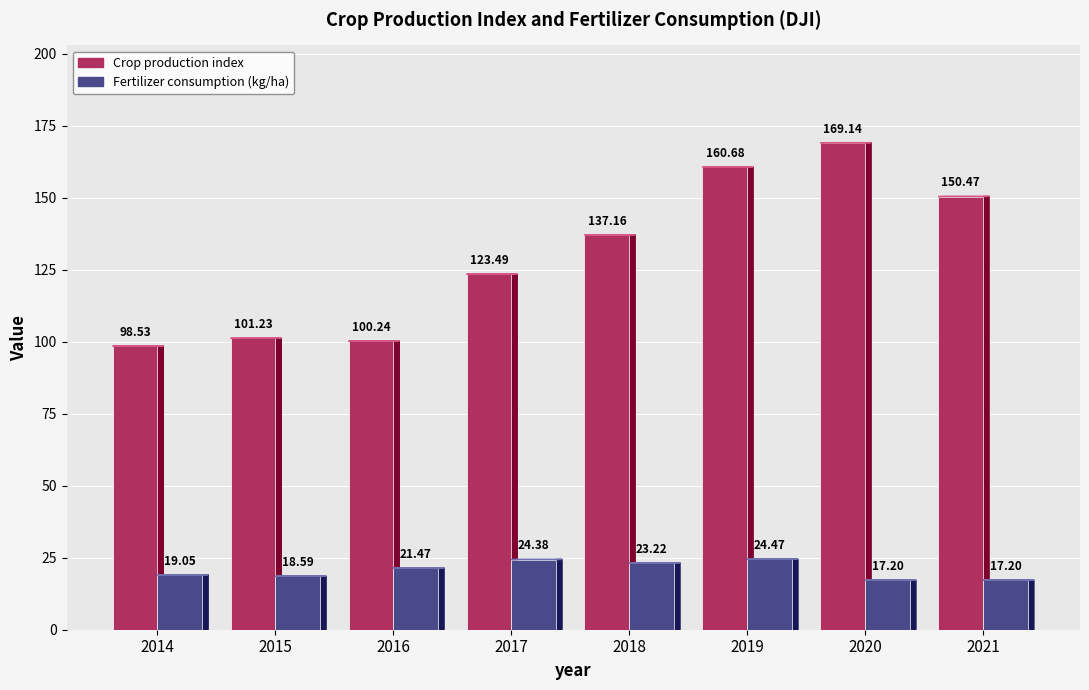

What is the sum of the Fertilizer consumption (kg/ha) values at 2018 and 2017?

47.6